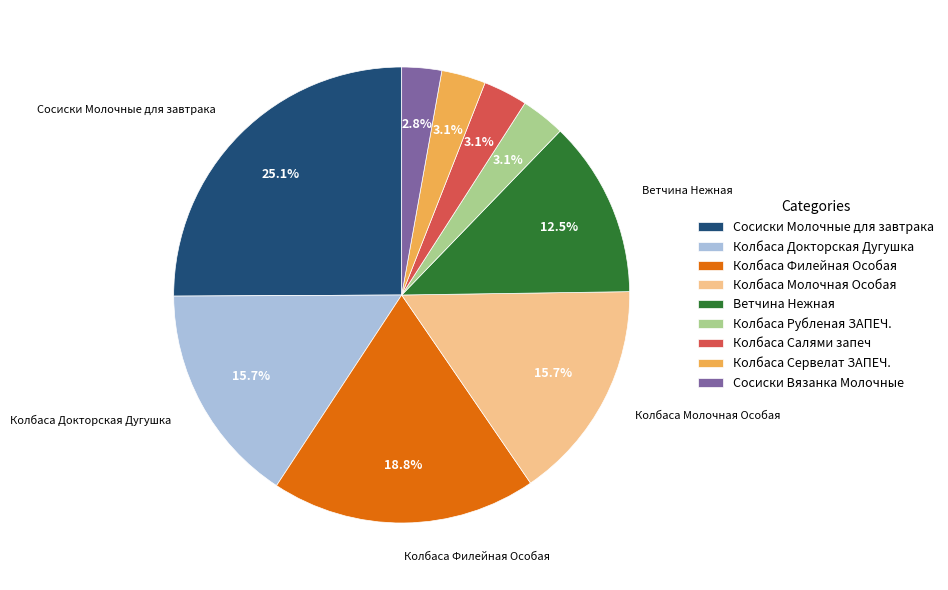

How many segments does this pie chart have?

9